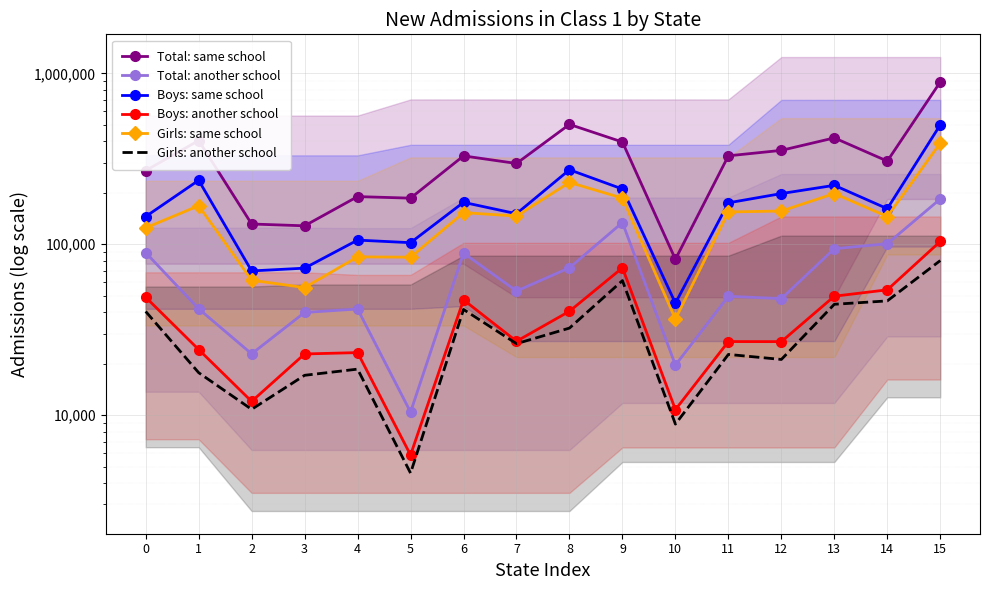

How many interior local peaks does the Girls: another school series have?

4